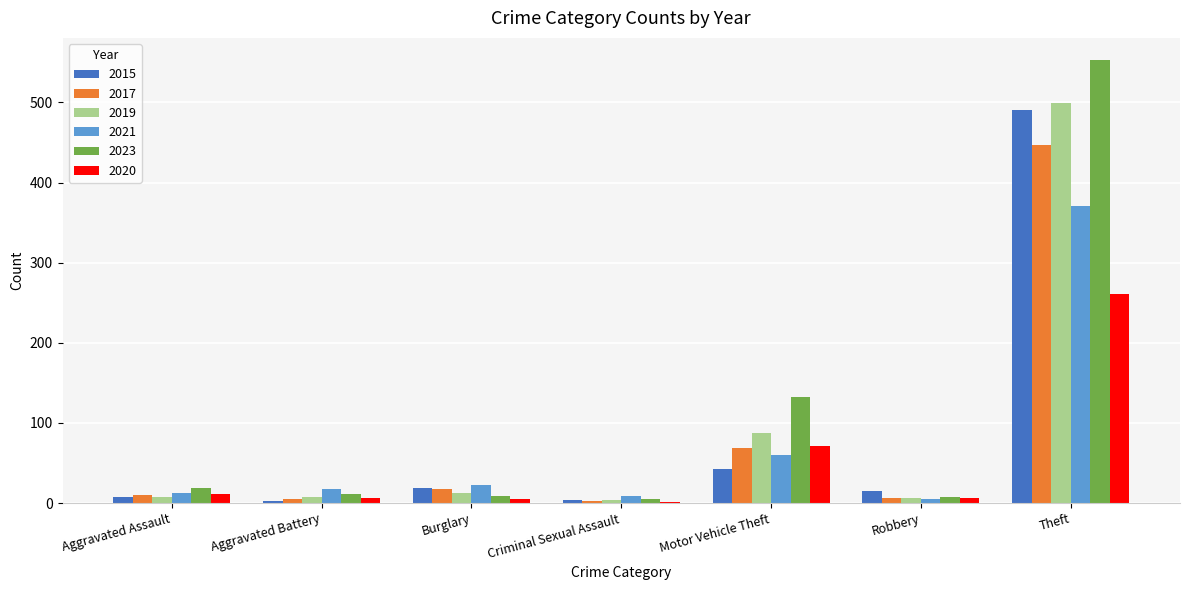

At which category does the chart reach its peak across all series?

Theft